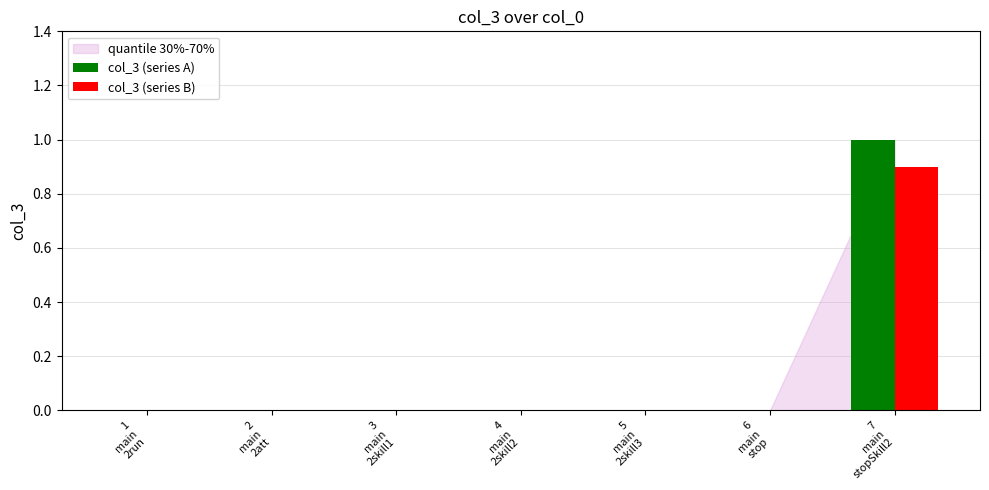

What is the sum of all col_3 (series B) values?

0.9